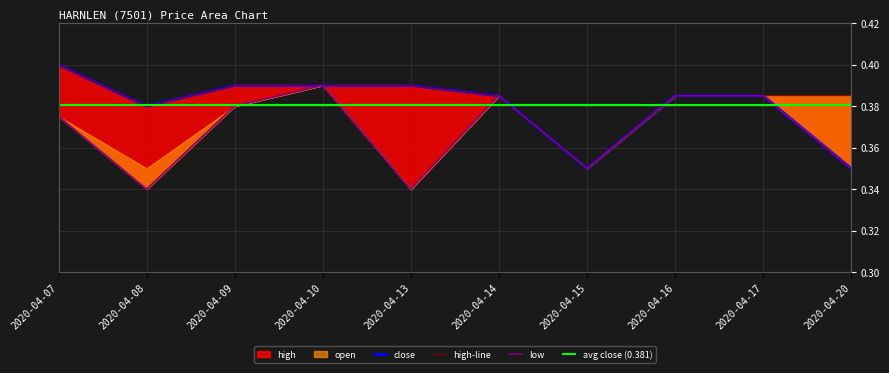

What is the sum of the close values at 2020-04-08 and 2020-04-13?

0.8